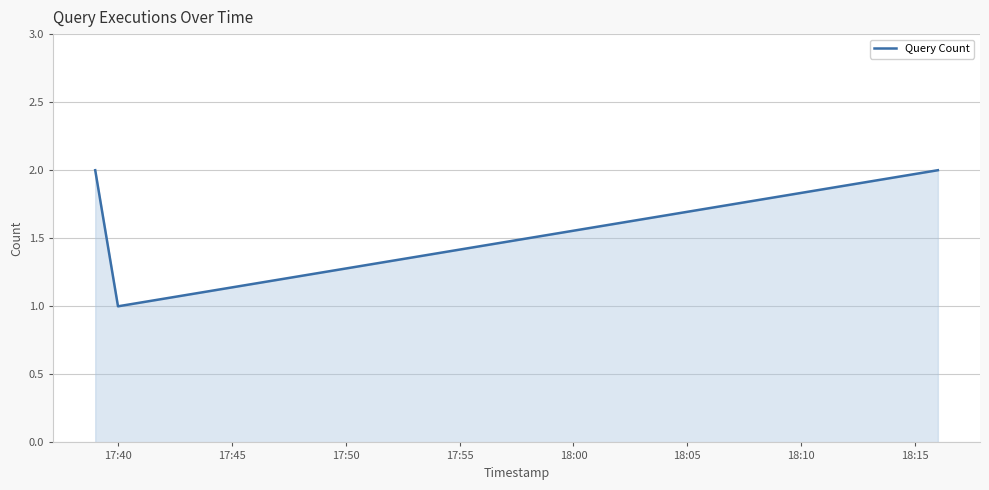

What is the sum of all values?

5